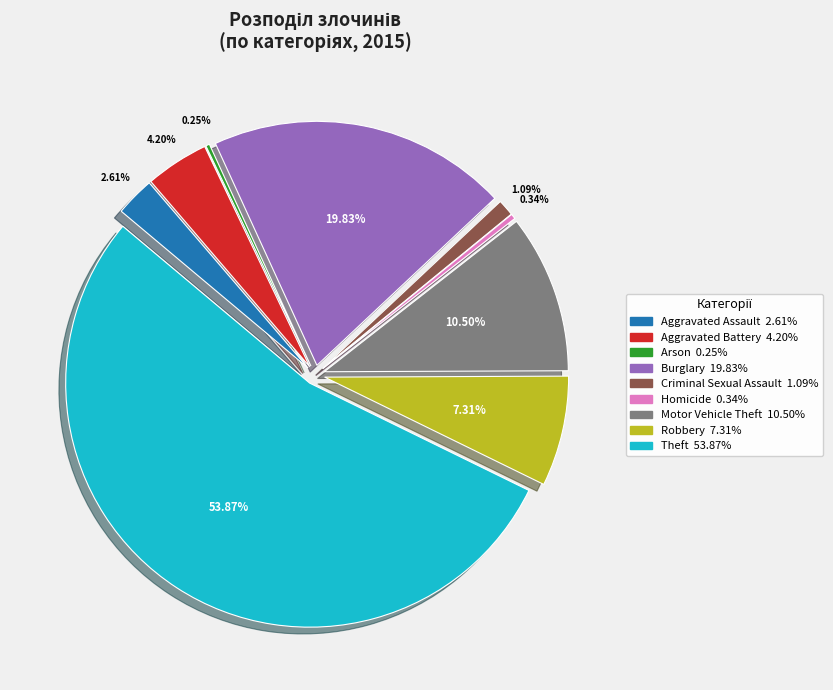

True or false: Theft accounts for 44% of the total.

False